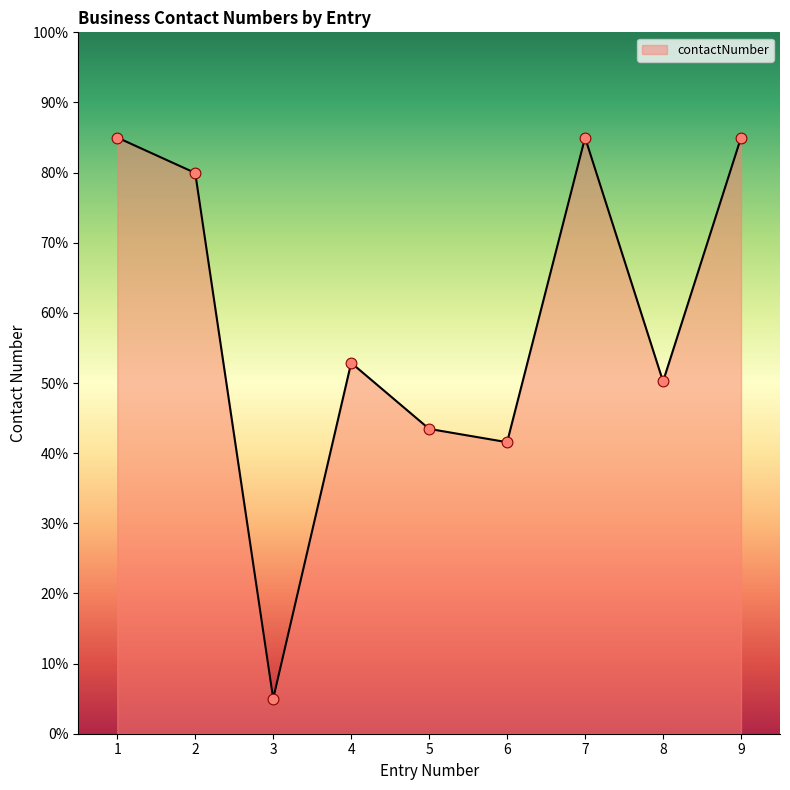

Between 2 and 6, which is larger?

2